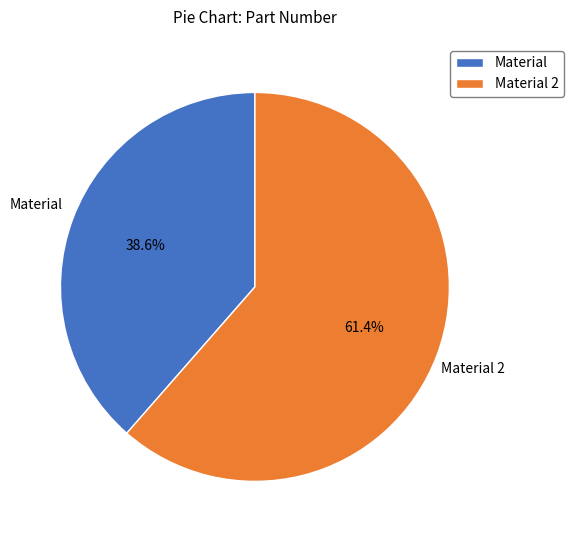

Is it true that Material 2 is 47% of the pie?

False